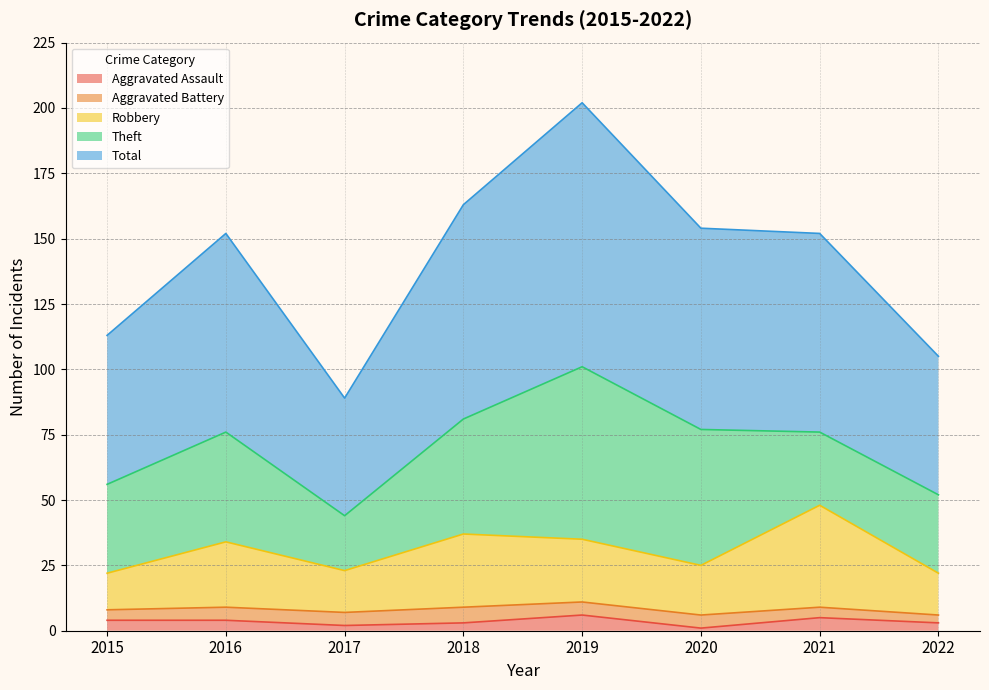

At which category does Aggravated Assault reach its first local valley?

2017